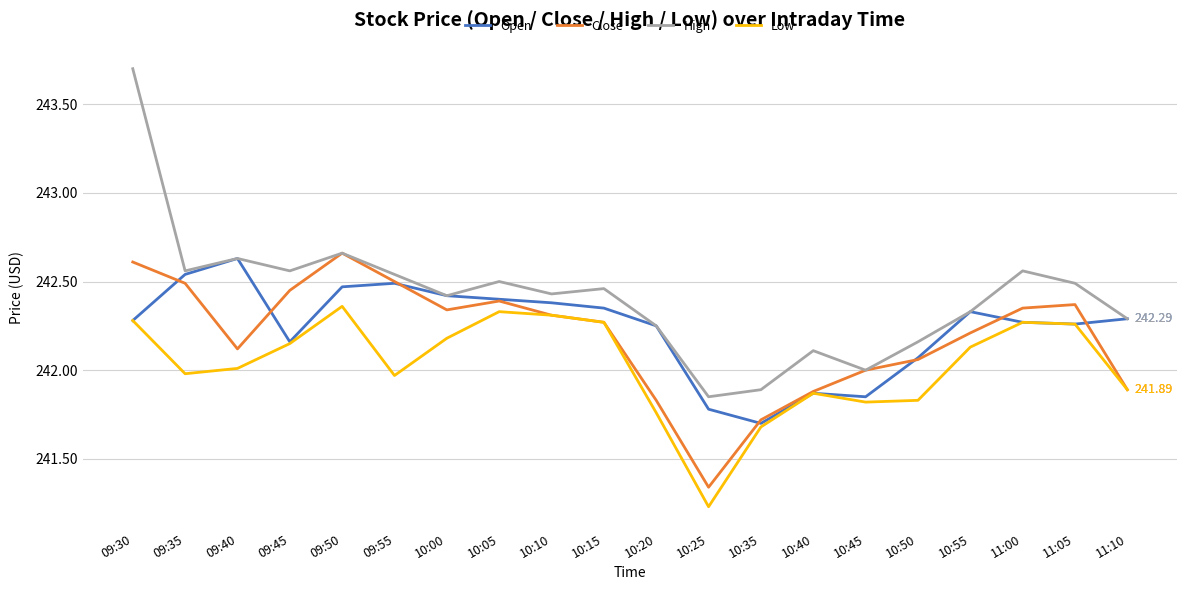

What is the spread (max minus min) of values at 09:55?

0.6